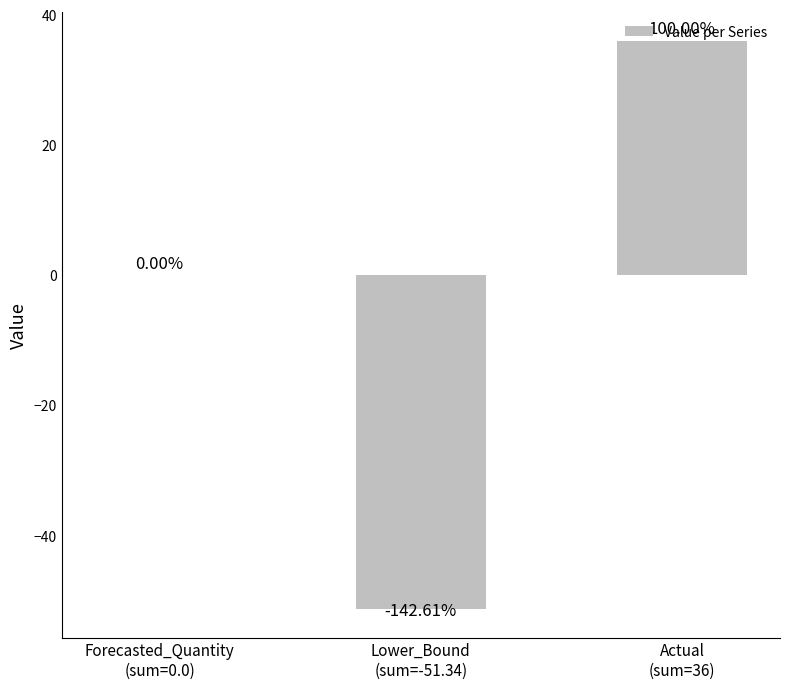

What is the change in value from Lower_Bound
(sum=-51.34) to Actual
(sum=36)?

+87.3